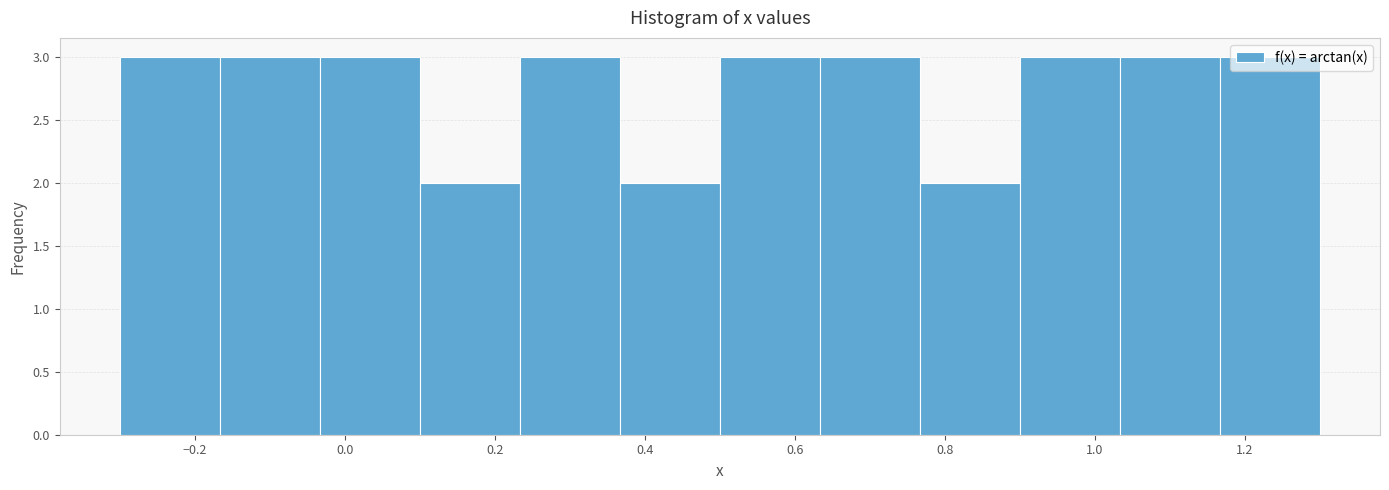

How tall is the bar that spans 0.76 to 0.90 on the x-axis? Neither the bar edges nor the heights are printed on the chart, so give them approximately, as read against the axes.

2